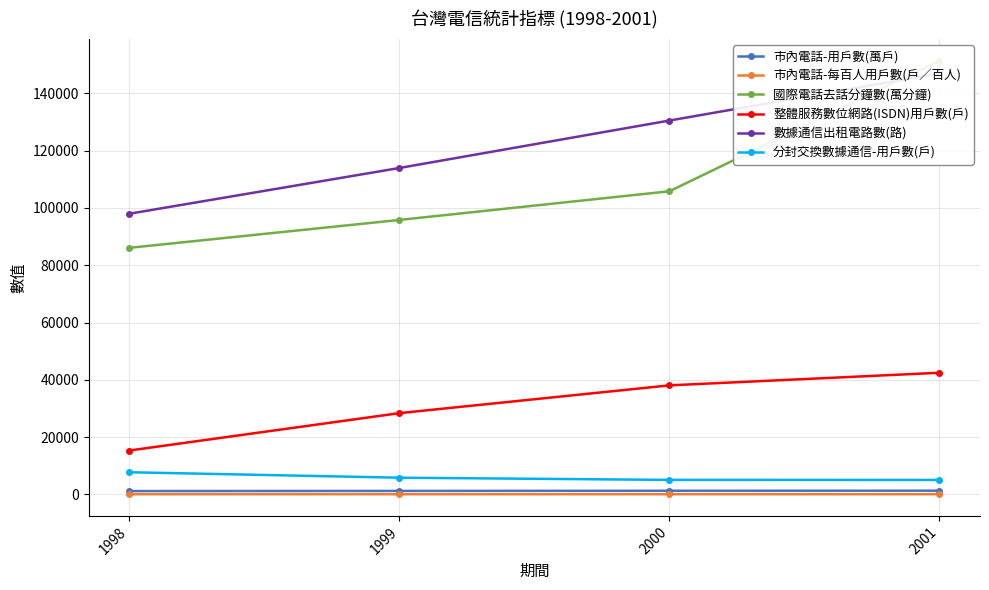

Does the chart have visible grid lines?

Yes